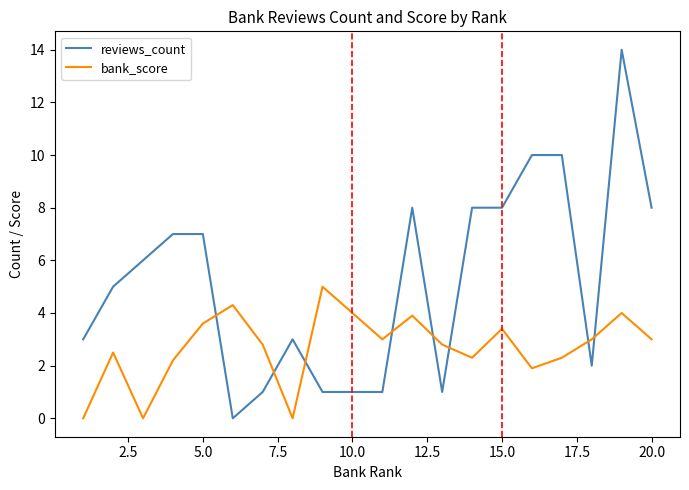

What is the maximum value shown in the chart?

14.0